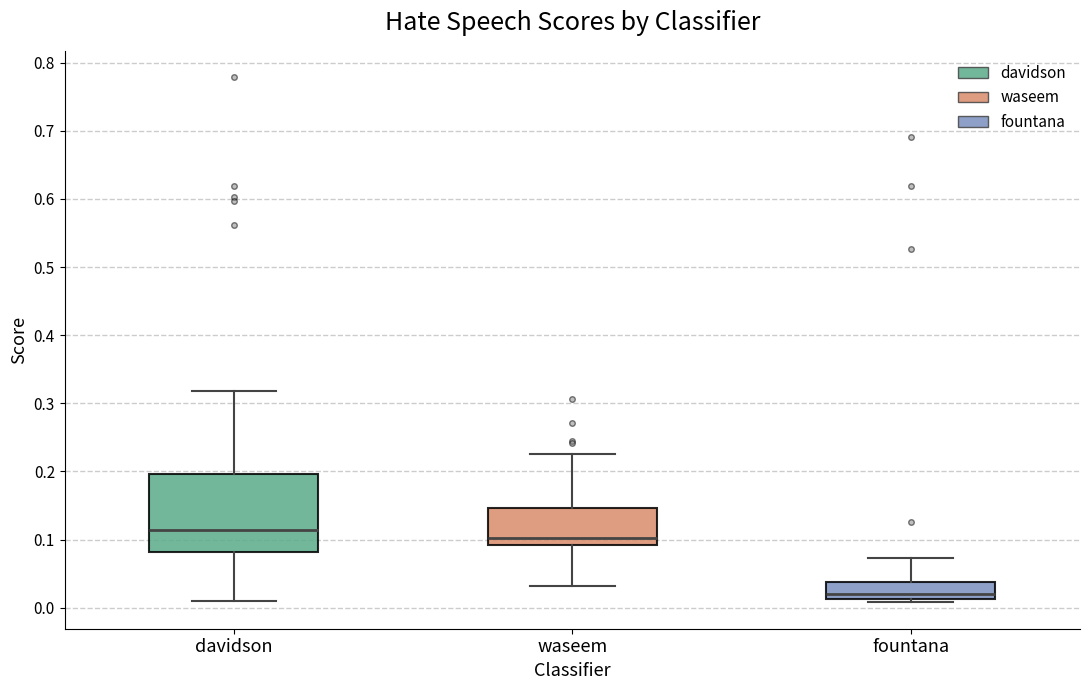

Reading left to right, transcribe this box plot: for each box, give where its median line is, the range the box spans, and where its two whiskers end, as read against the y-axis. The values are not printed on the chart, so give them approximately, as read against the axis.

davidson: median 0.11, box 0.08 to 0.20, whiskers 0.01 to 0.32
waseem: median 0.10, box 0.09 to 0.15, whiskers 0.03 to 0.23
fountana: median 0.02, box 0.01 to 0.04, whiskers 0.01 (just below the box's lower edge) to 0.07